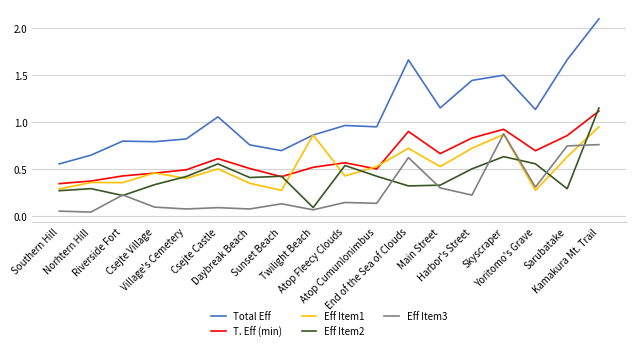

Which series has the largest total across all categories?

Total Eff